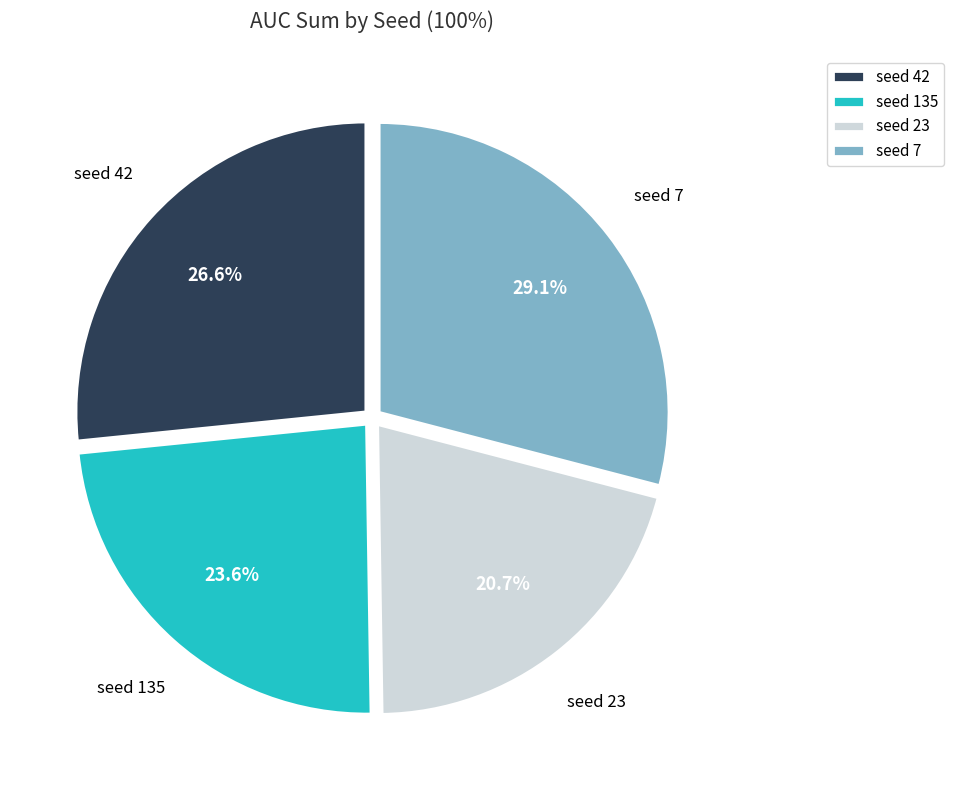

Does any single category account for the majority?

No